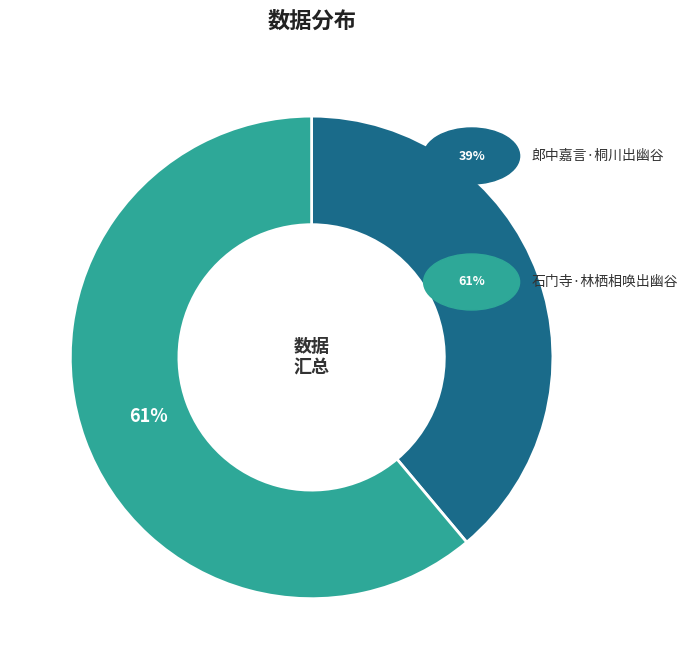

To the nearest percent, what is the average slice percentage?

50%